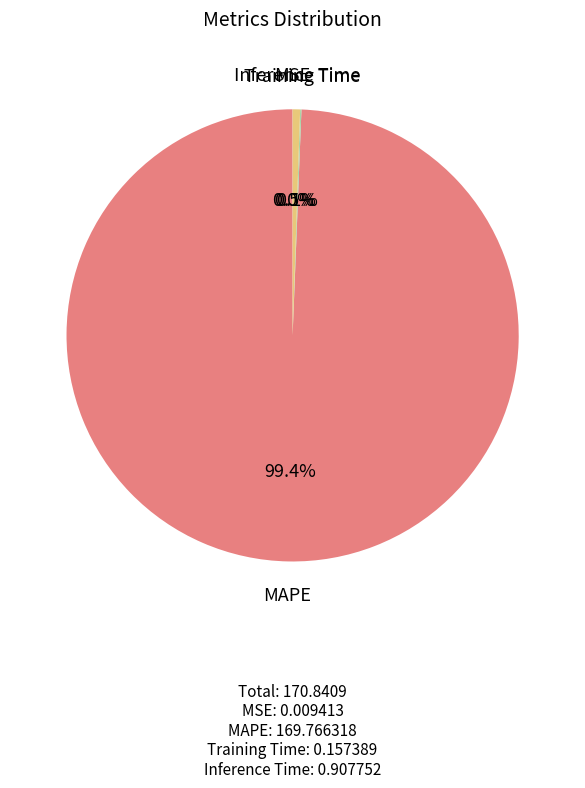

How much of the chart is everything except MAPE?

0.6%